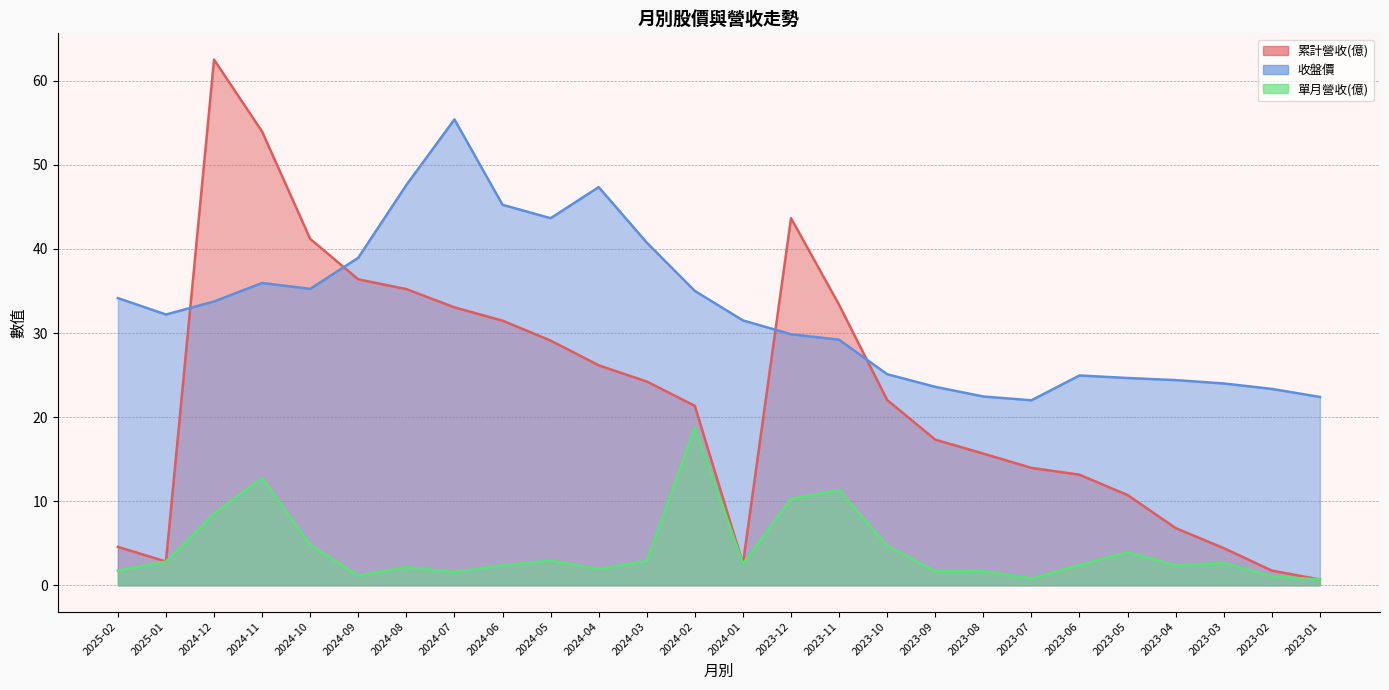

Reading left to right, extract all data points from this chart.

累計營收(億): 4.6	2.8	62.5	54.0	41.2	36.4	35.2	33.0	31.5	29.1	26.2	24.2	21.3	2.6	43.7	33.4	22.0	17.3	15.7	14.0	13.2	10.7	6.8	4.4	1.8	0.7
收盤價: 34.1	32.2	33.8	36.0	35.2	39.0	47.6	55.4	45.2	43.6	47.4	40.8	35.0	31.5	29.9	29.2	25.1	23.6	22.4	22.0	24.9	24.6	24.4	24.0	23.4	22.4
單月營收(億): 1.8	2.8	8.6	12.8	4.8	1.2	2.2	1.6	2.4	2.9	1.9	2.9	18.8	2.6	10.3	11.3	4.7	1.7	1.7	0.8	2.4	3.9	2.4	2.7	1.1	0.7